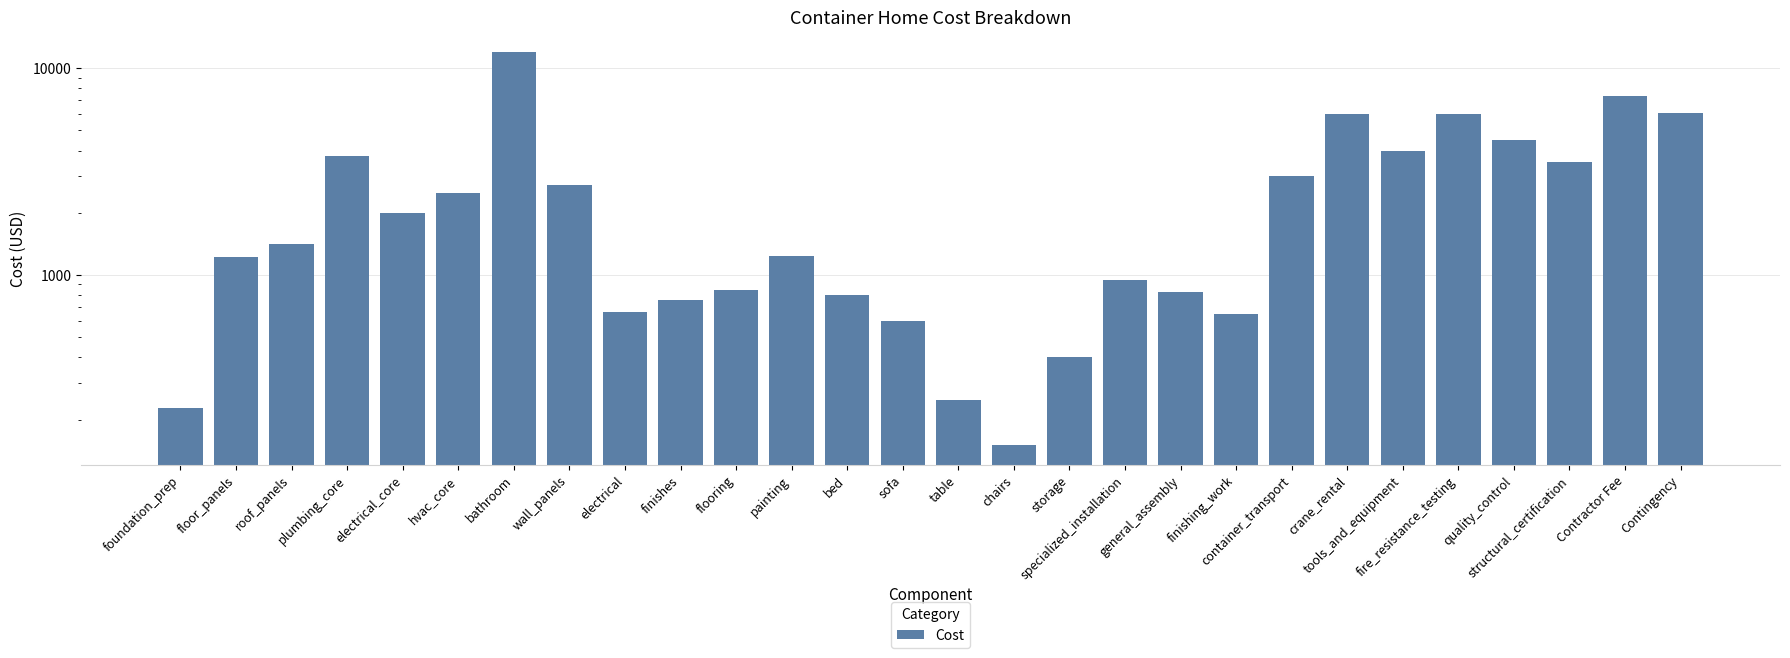

Reading right to left, extract all data points from this chart.

6096.9	7316.2	3500.0	4500.0	6000.0	4000.0	6000.0	3000.0	650.0	825.0	950.0	400.0	150.0	250.0	600.0	800.0	1235.2	850.5	756.0	661.5	2717.6	12000.0	2500.0	2000.0	3750.0	1417.5	1228.5	226.8